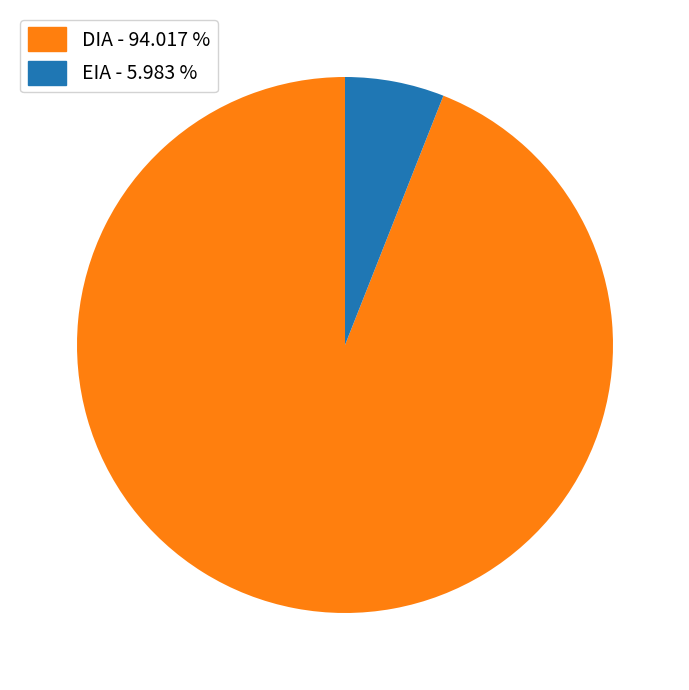

Is the sum of DIA and EIA greater than half?

Yes